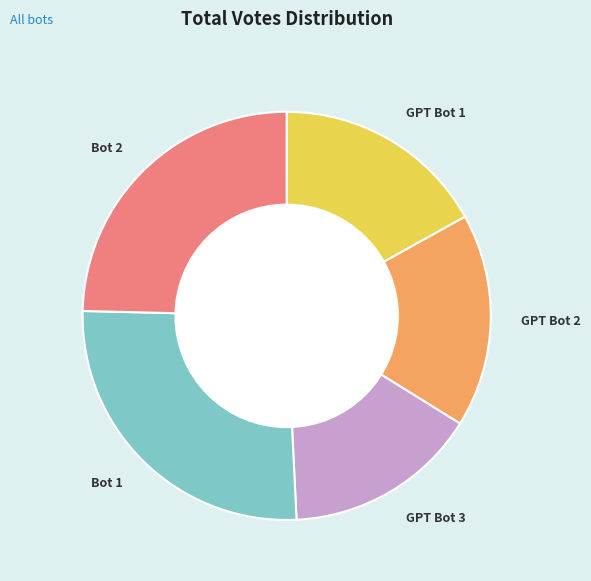

Is there any slice that represents more than half of the pie?

No